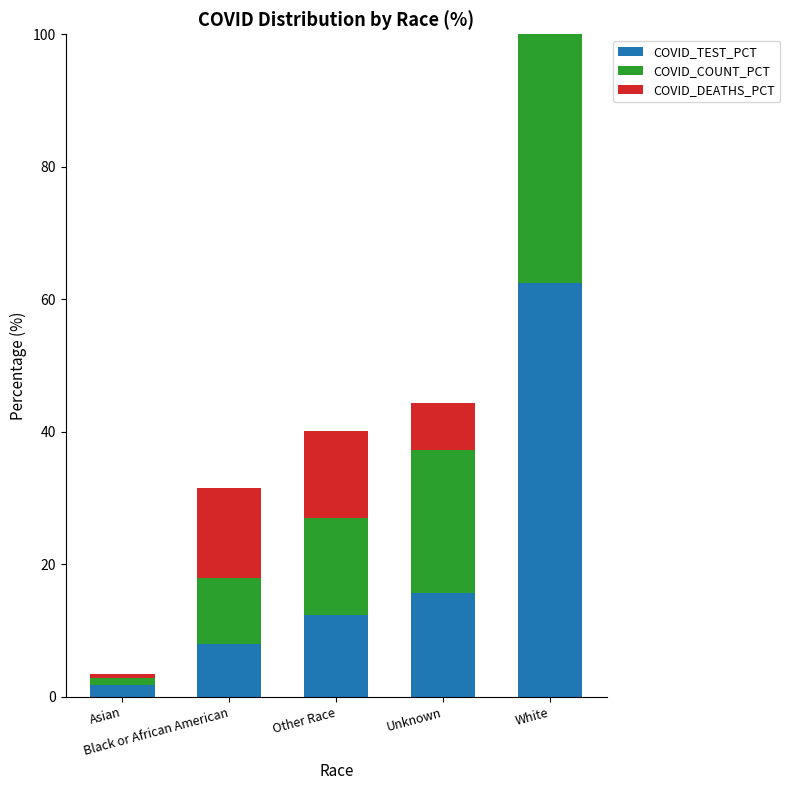

What is the sum of the COVID_TEST_PCT values at Asian and Other Race?

14.0